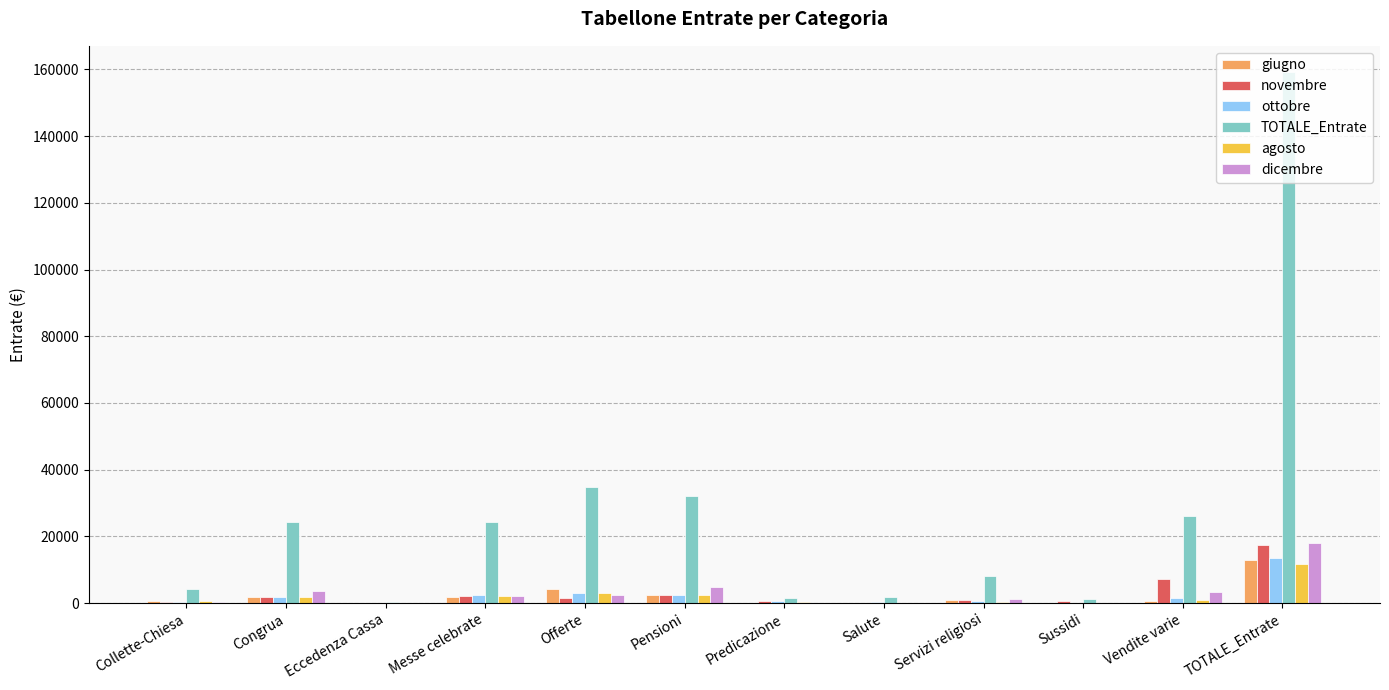

What is the sum of all TOTALE_Entrate values?

318246.0